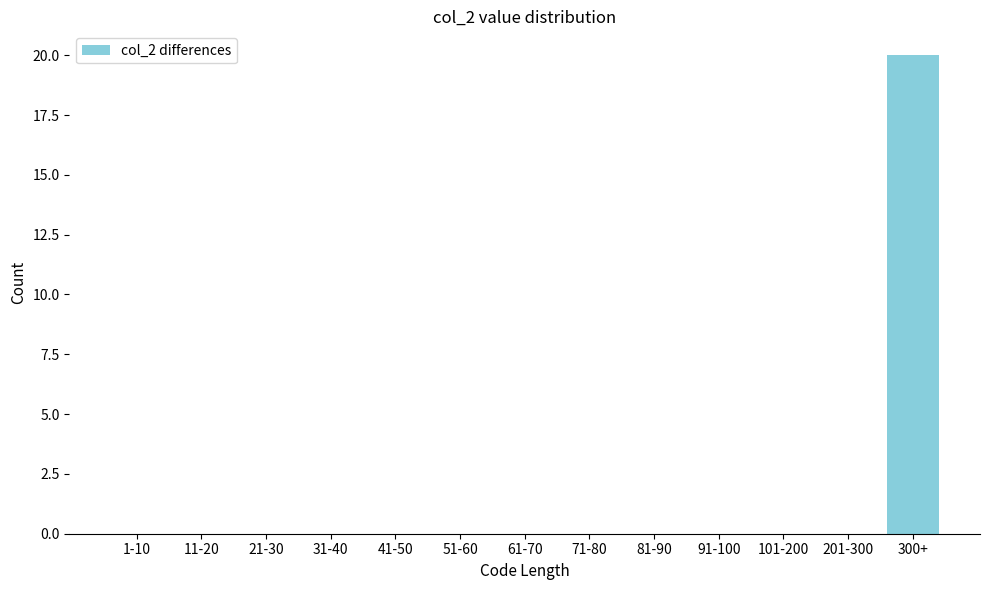

Reading left to right, what are all the values shown in this chart?

1-10=0	11-20=0	21-30=0	31-40=0	41-50=0	51-60=0	61-70=0	71-80=0	81-90=0	91-100=0	101-200=0	201-300=0	300+=20